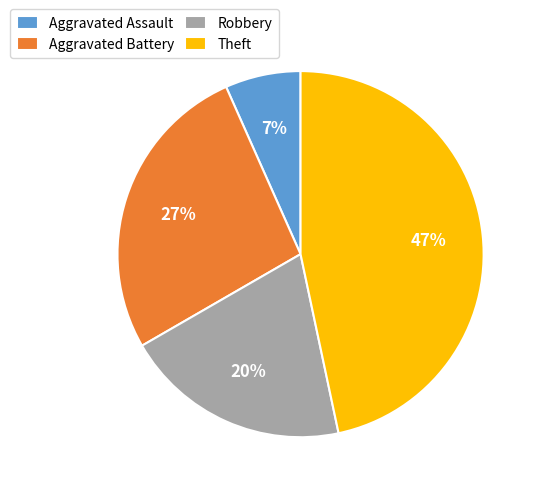

Which category has the smallest portion of the pie?

Aggravated Assault